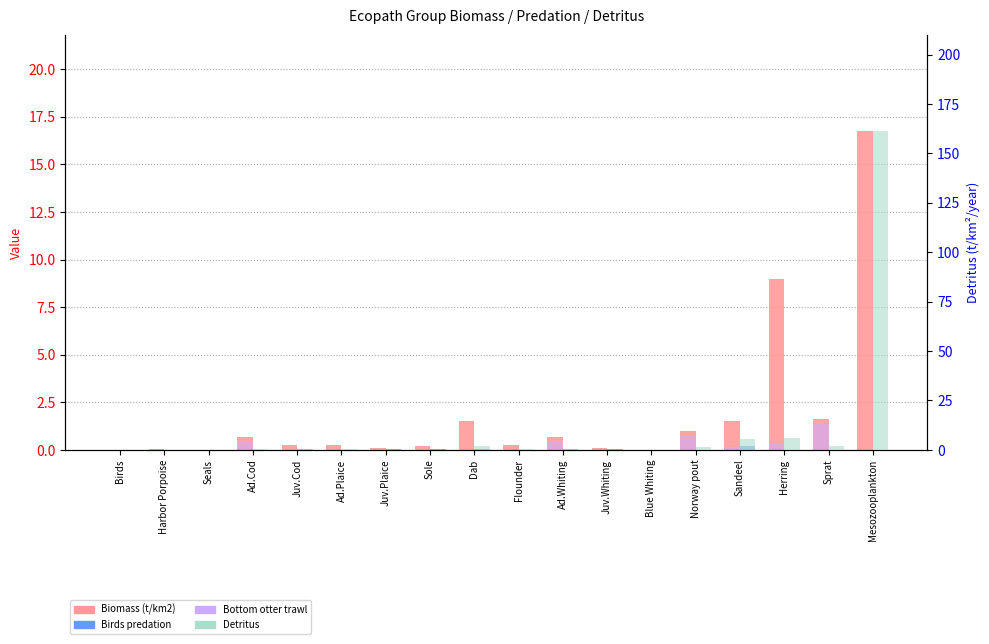

Reading left to right, list all the values displayed in this chart.

Biomass (t/km2): Birds=0.0	Harbor Porpoise=0.0	Seals=0.0	Ad.Cod=0.7	Juv.Cod=0.3	Ad.Plaice=0.3	Juv.Plaice=0.1	Sole=0.2	Dab=1.5	Flounder=0.2	Ad.Whiting=0.7	Juv.Whiting=0.1	Blue Whiting=0.0	Norway pout=1.0	Sandeel=1.5	Herring=9.0	Sprat=1.6	Mesozooplankton=16.8
Birds predation: Birds=0.0	Harbor Porpoise=0.0	Seals=0.0	Ad.Cod=0.0	Juv.Cod=0.0	Ad.Plaice=0.0	Juv.Plaice=0.0	Sole=0.0	Dab=0.0	Flounder=0.0	Ad.Whiting=0.0	Juv.Whiting=0.0	Blue Whiting=0.0	Norway pout=0.0	Sandeel=0.2	Herring=0.0	Sprat=0.0	Mesozooplankton=0.0
Bottom otter trawl: Birds=0.0	Harbor Porpoise=0.0	Seals=0.0	Ad.Cod=0.4	Juv.Cod=0.0	Ad.Plaice=0.0	Juv.Plaice=0.0	Sole=0.0	Dab=0.0	Flounder=0.0	Ad.Whiting=0.4	Juv.Whiting=0.0	Blue Whiting=0.0	Norway pout=0.8	Sandeel=0.1	Herring=0.3	Sprat=1.4	Mesozooplankton=0.0
Detritus: Birds=0.1	Harbor Porpoise=0.1	Seals=0.0	Ad.Cod=0.4	Juv.Cod=0.5	Ad.Plaice=0.2	Juv.Plaice=0.2	Sole=0.2	Dab=1.8	Flounder=0.3	Ad.Whiting=0.6	Juv.Whiting=0.2	Blue Whiting=0.1	Norway pout=1.4	Sandeel=5.6	Herring=6.1	Sprat=2.2	Mesozooplankton=161.5